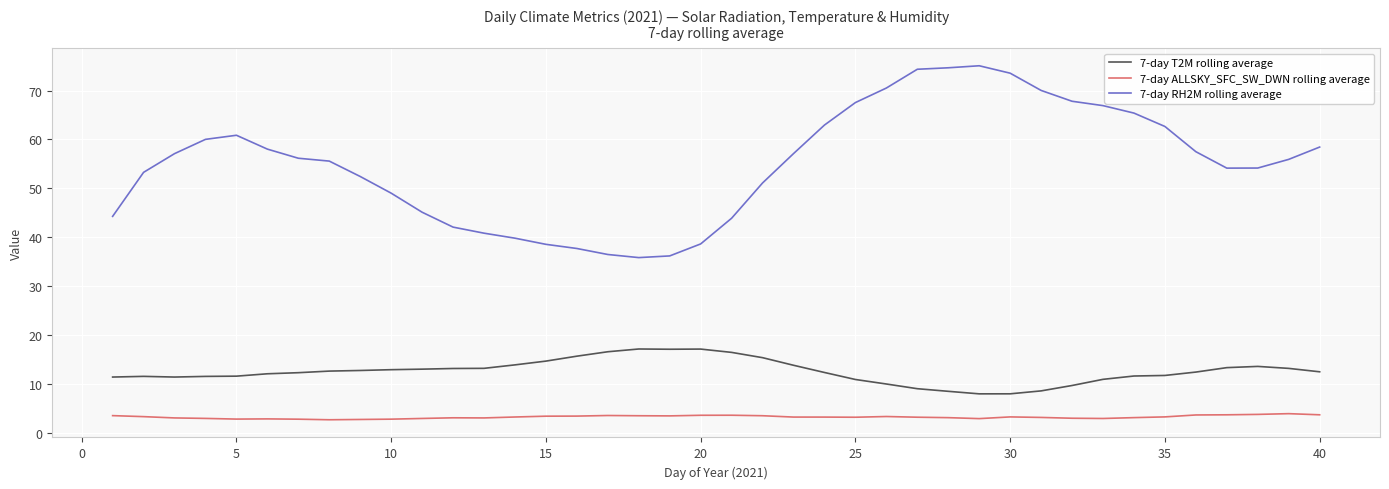

Rank the series by their average value, from lowest to highest.

7-day ALLSKY_SFC_SW_DWN rolling average, 7-day T2M rolling average, 7-day RH2M rolling average